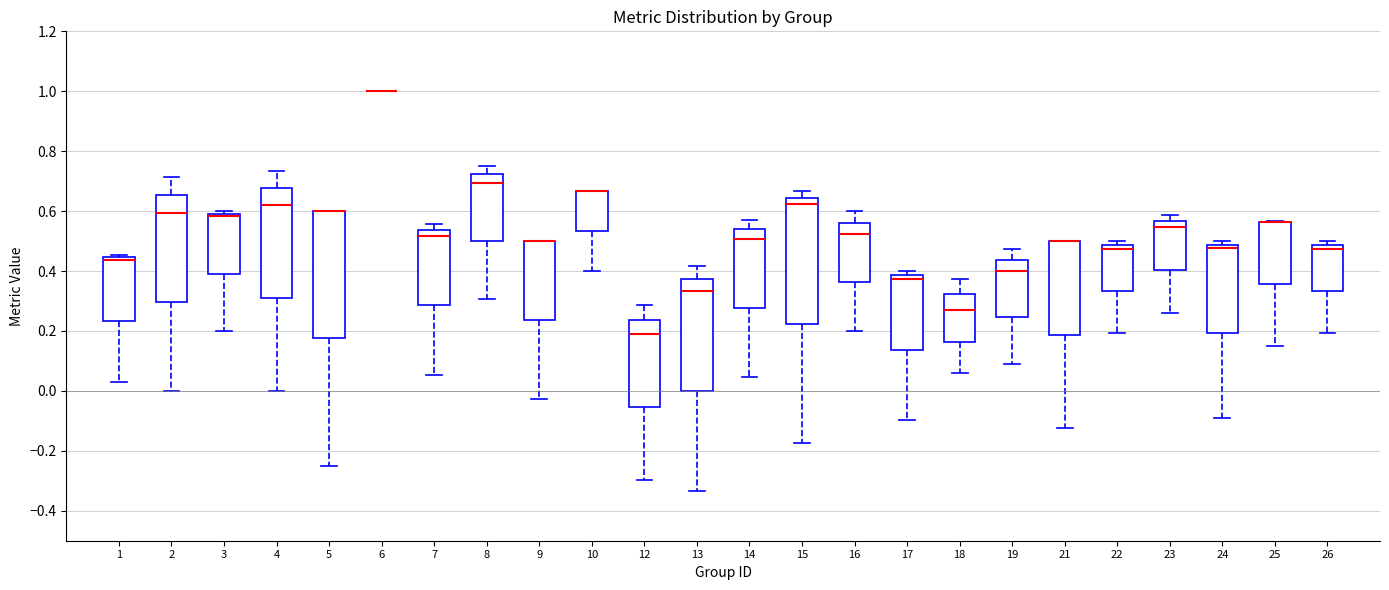

Where does the median line of the box at x = 18 sit on the y-axis? The values are not printed on the chart, so give them approximately, as read against the axis.

0.28